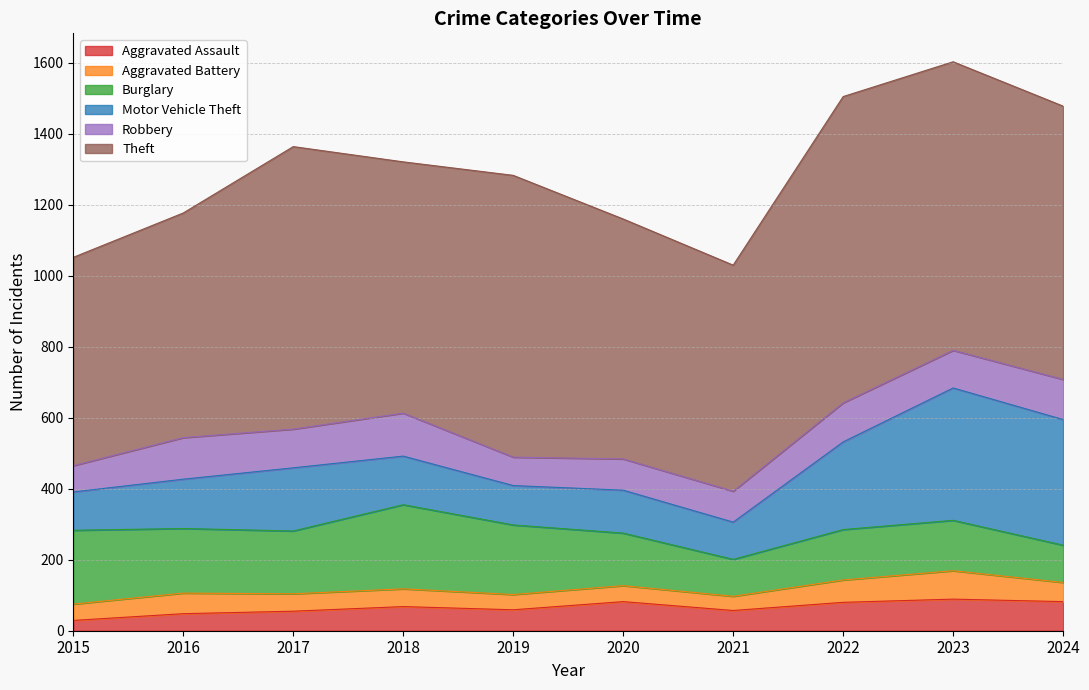

Which category has the highest value across all series?

2022